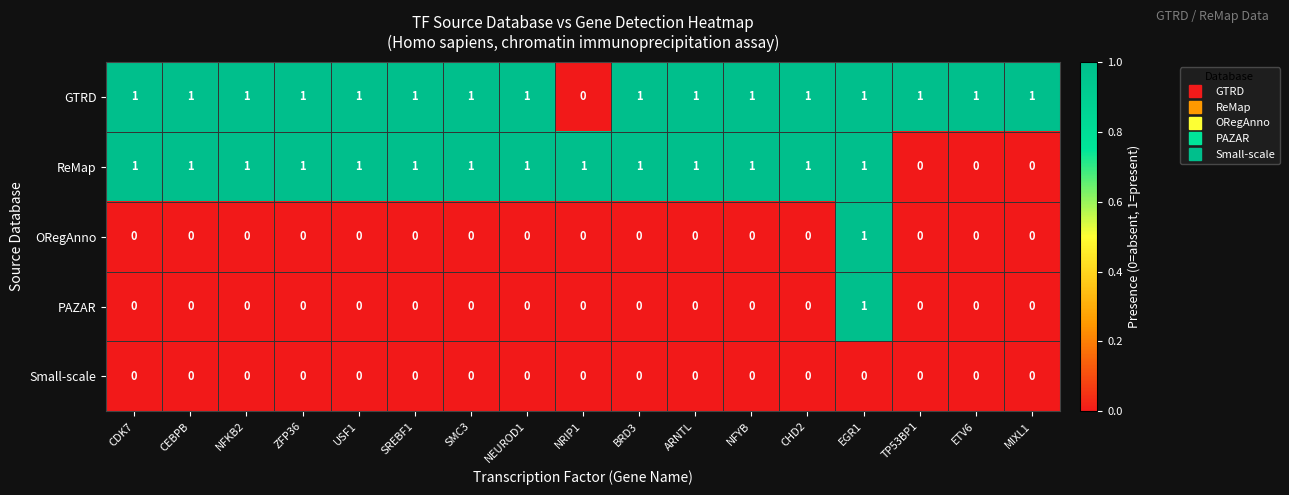

How many series are shown in this chart?

5